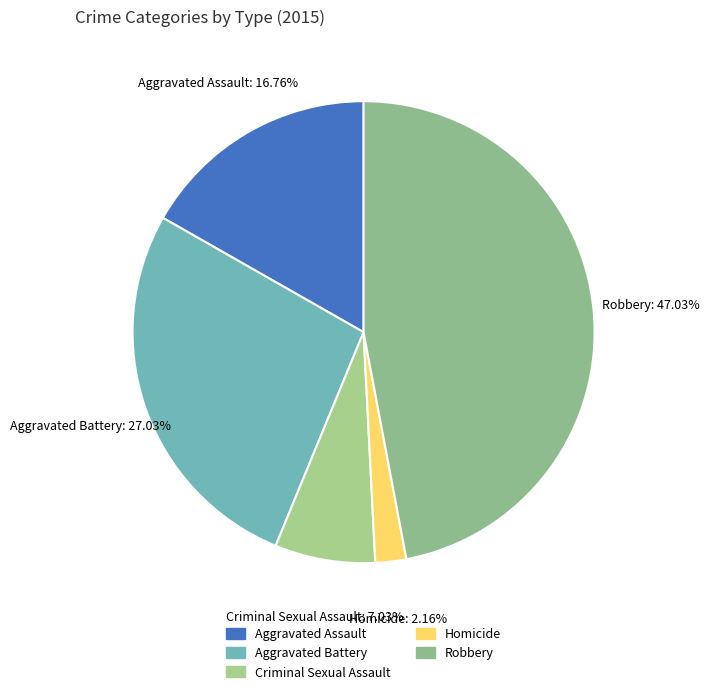

Is there any slice that represents more than half of the pie?

No